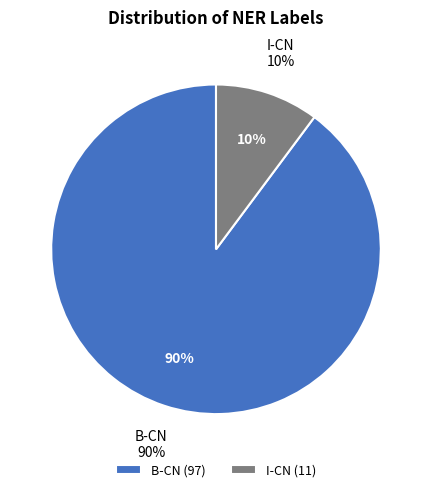

Rank the categories by value from lowest to highest.

I-CN, B-CN